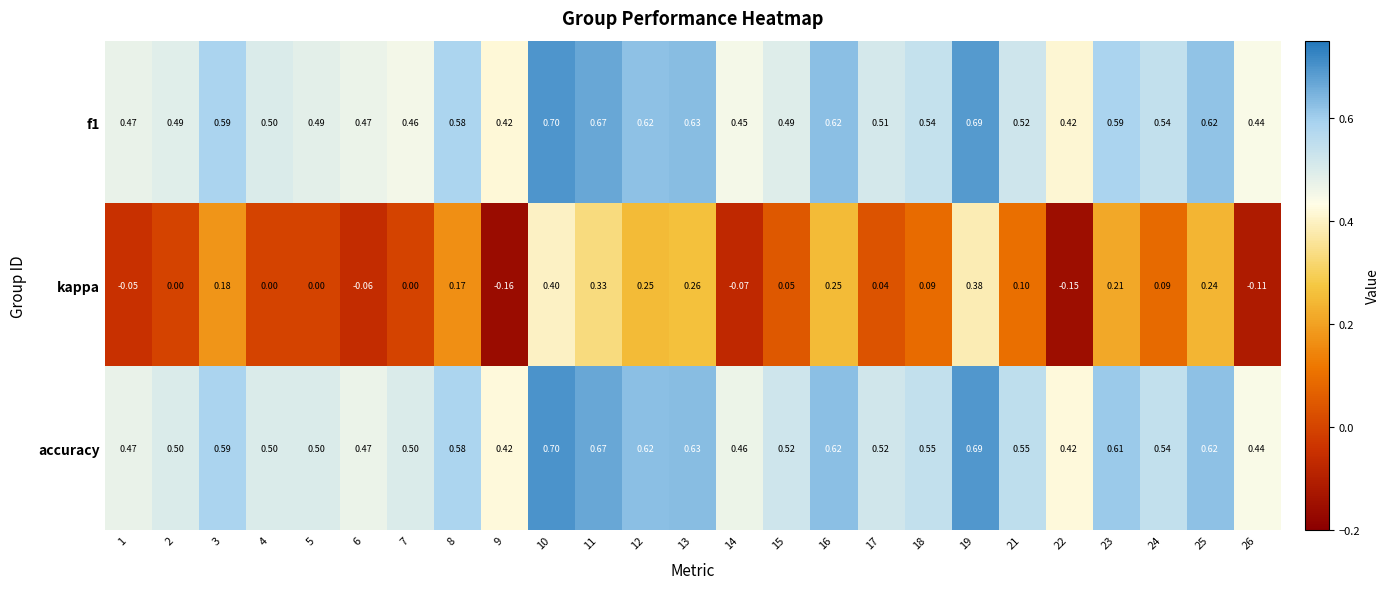

Which series has the largest total across all categories?

accuracy